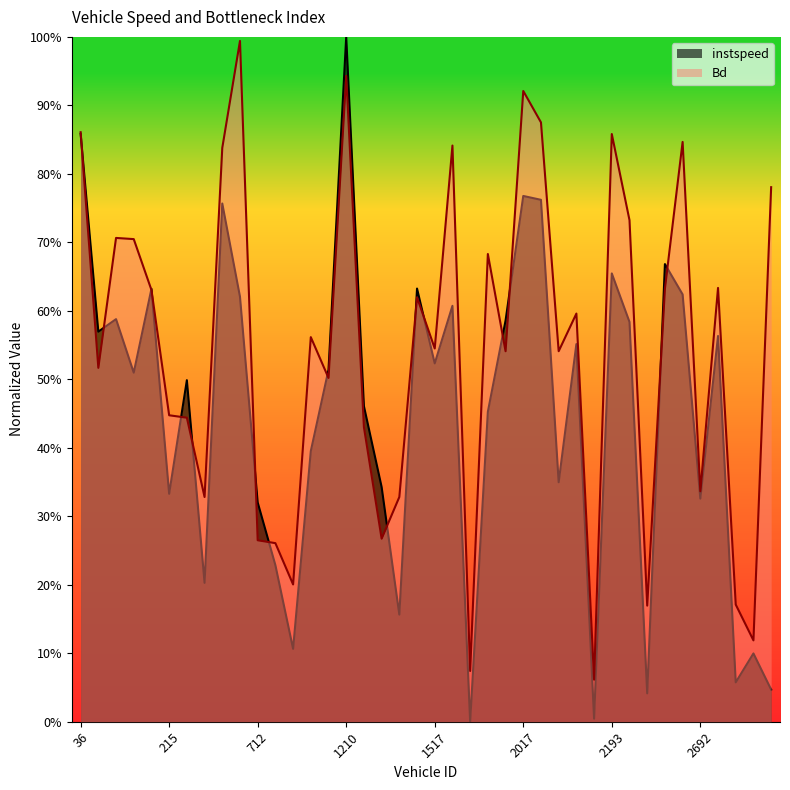

Which has a higher value, 43.0 or 688.0?

43.0